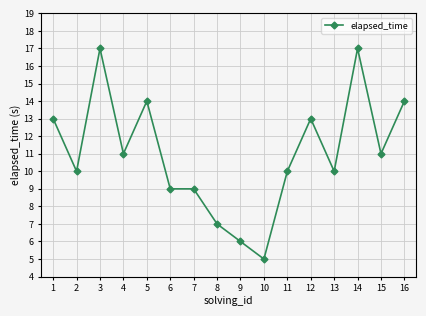

What is the value of the 12th point from the left?

13